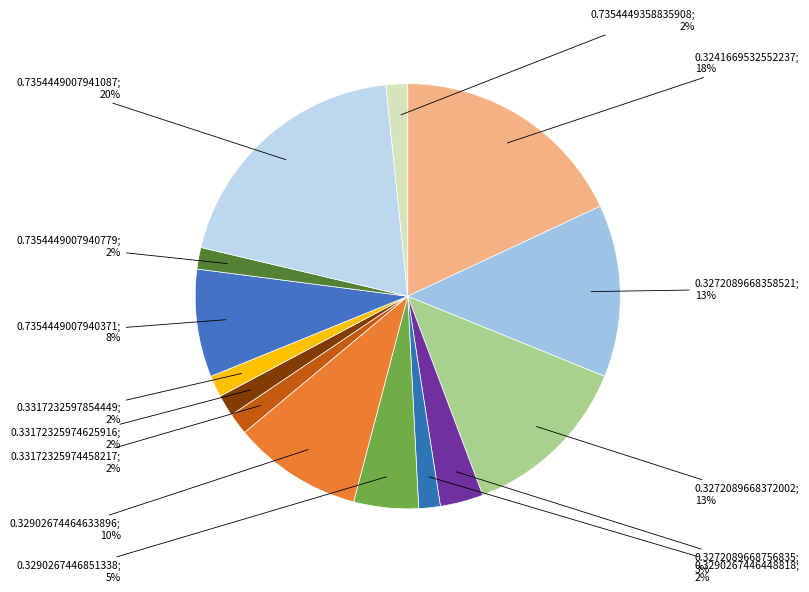

Count the number of slices in the pie.

14